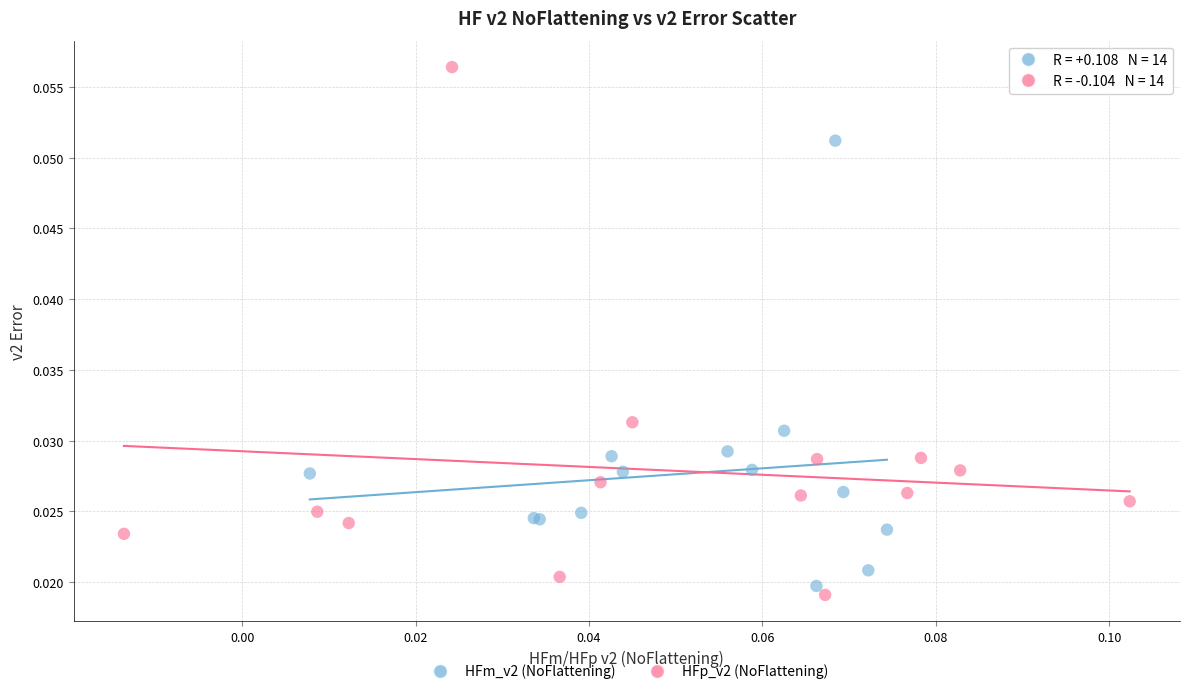

Which series contains the highest Y value?

HFp_v2 (NoFlattening)